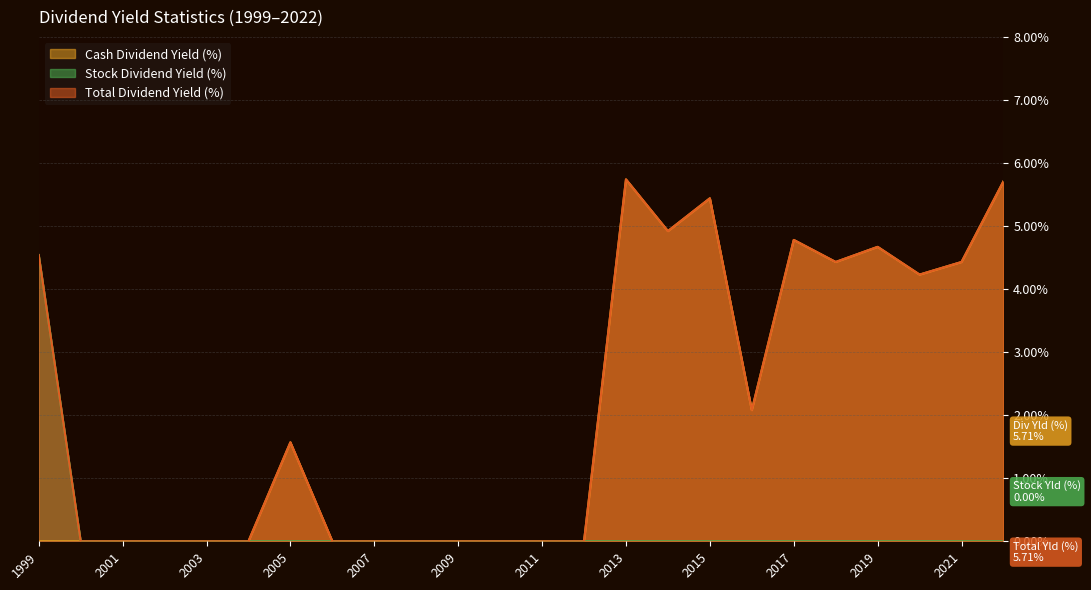

Which series changed the most between 2012 and 2005?

Cash Dividend Yield (%)